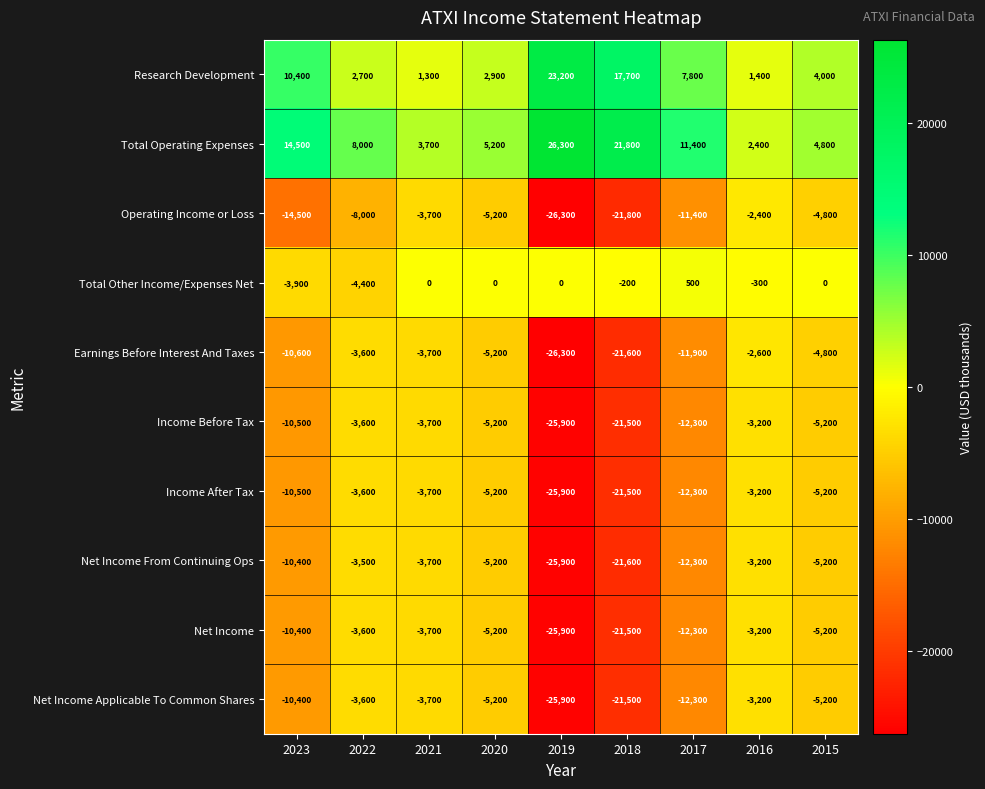

At how many categories does at least one series exceed 13531?

3